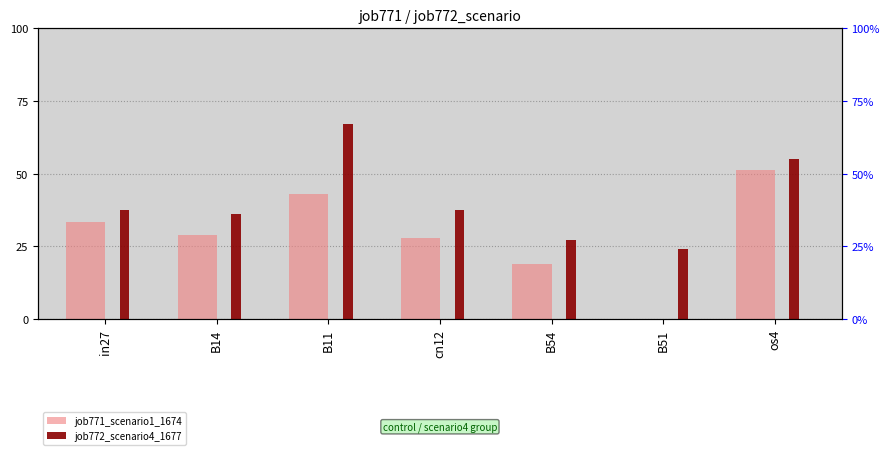

Count the number of data series in this chart.

2